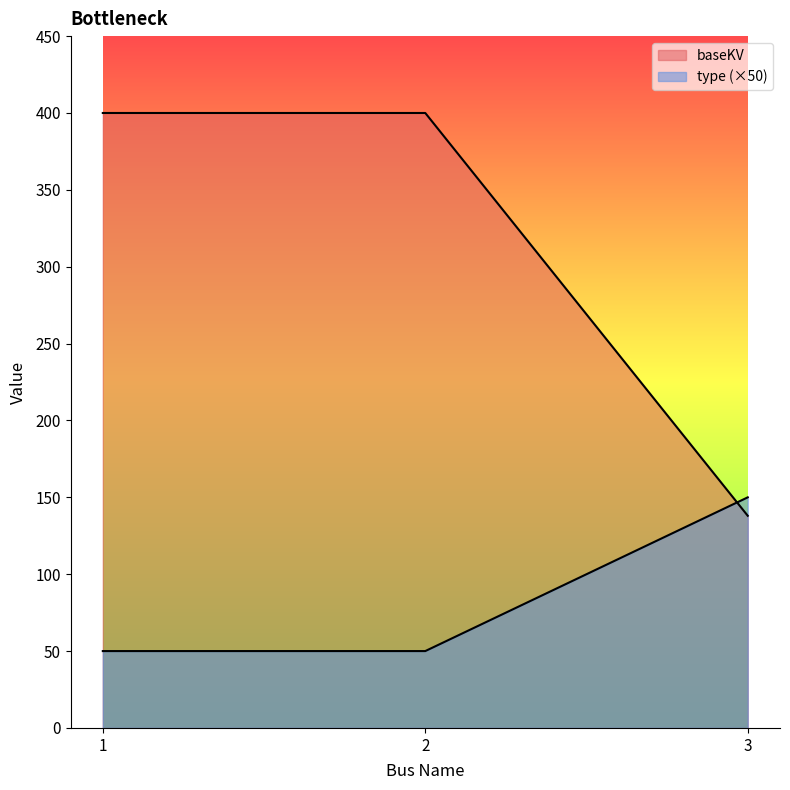

Which series has the largest range (max minus min)?

baseKV